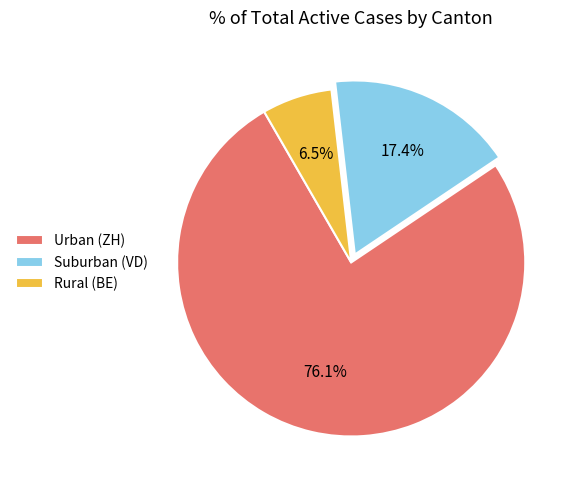

Which has a higher value, Rural (BE) or Suburban (VD)?

Suburban (VD)